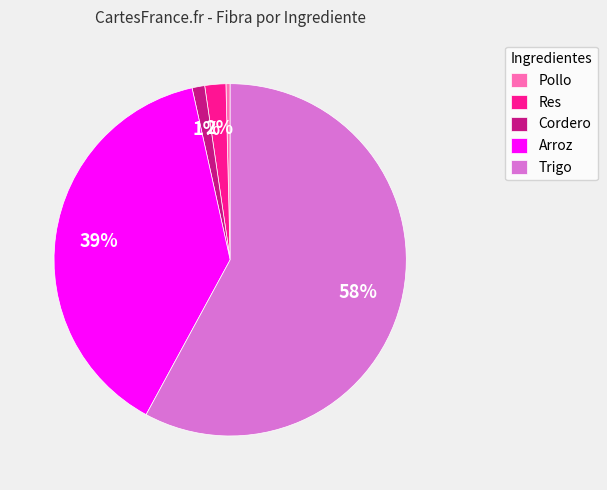

To the nearest percent, what percentage of the pie is Cordero?

1%